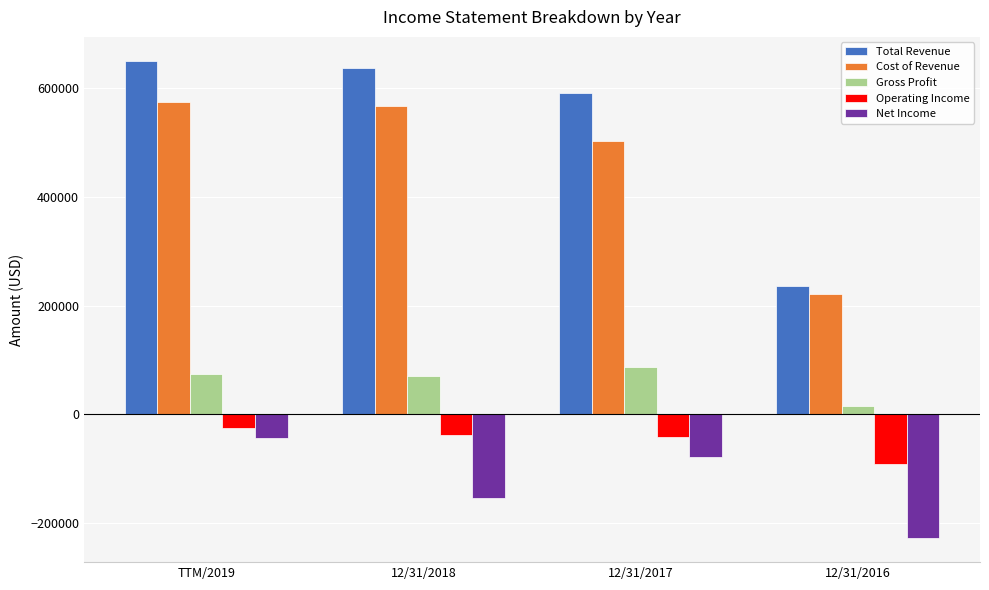

True or false: Total Revenue has a value of 589933 at 12/31/2017.

True